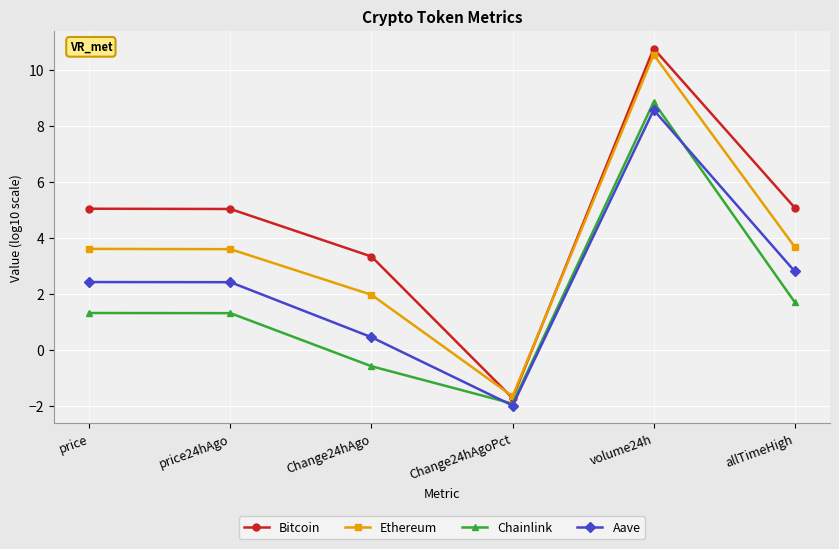

Where does the Chainlink series first go above 1?

price